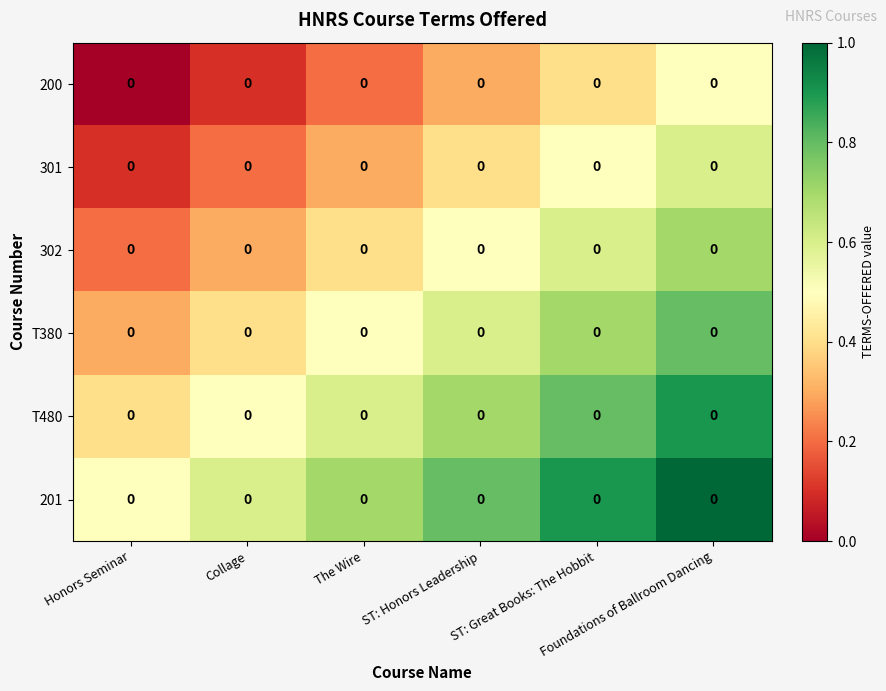

The value of T480 at Honors Seminar is 0.6. True or false?

False